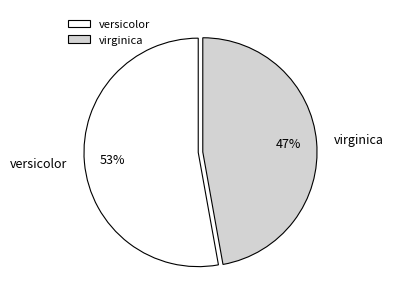

Is there a majority slice in this chart?

Yes